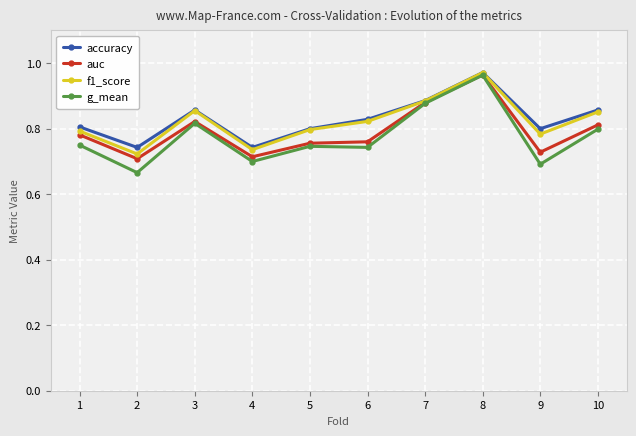

Which category has the highest value across all series?

8